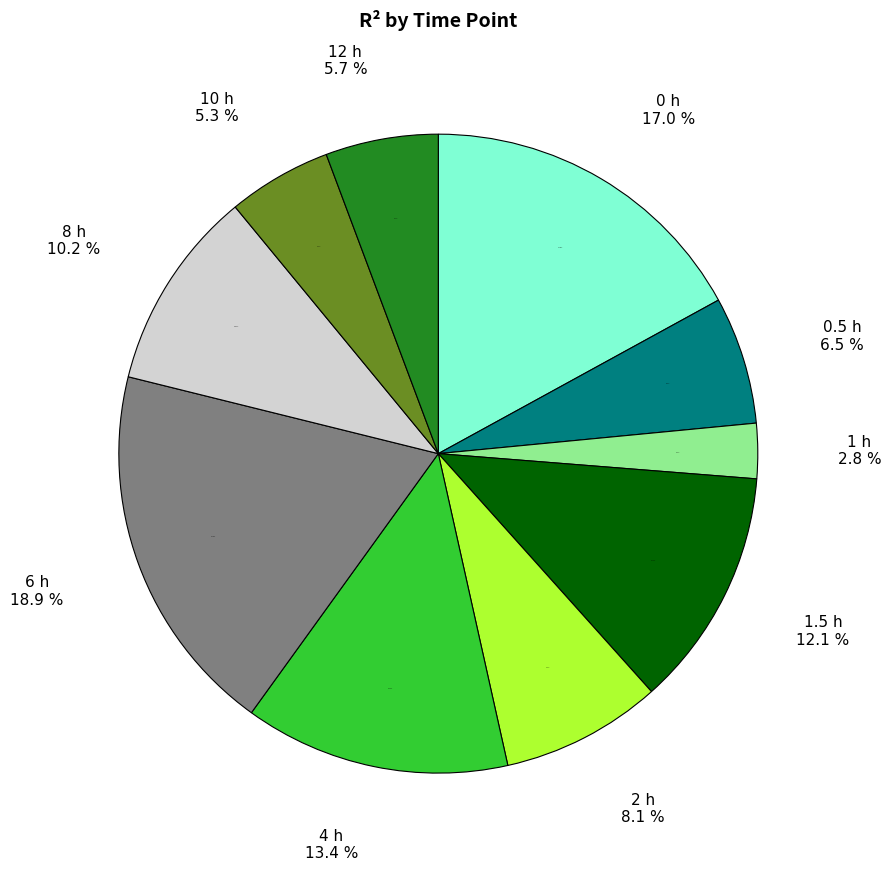

Combined, what portion of the pie is 2 h and 10 h?

13.4%